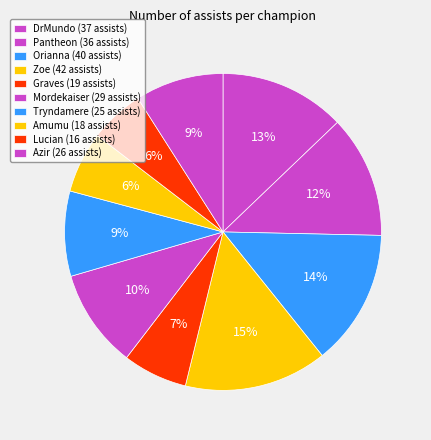

Does DrMundo account for over 50% of the chart?

No